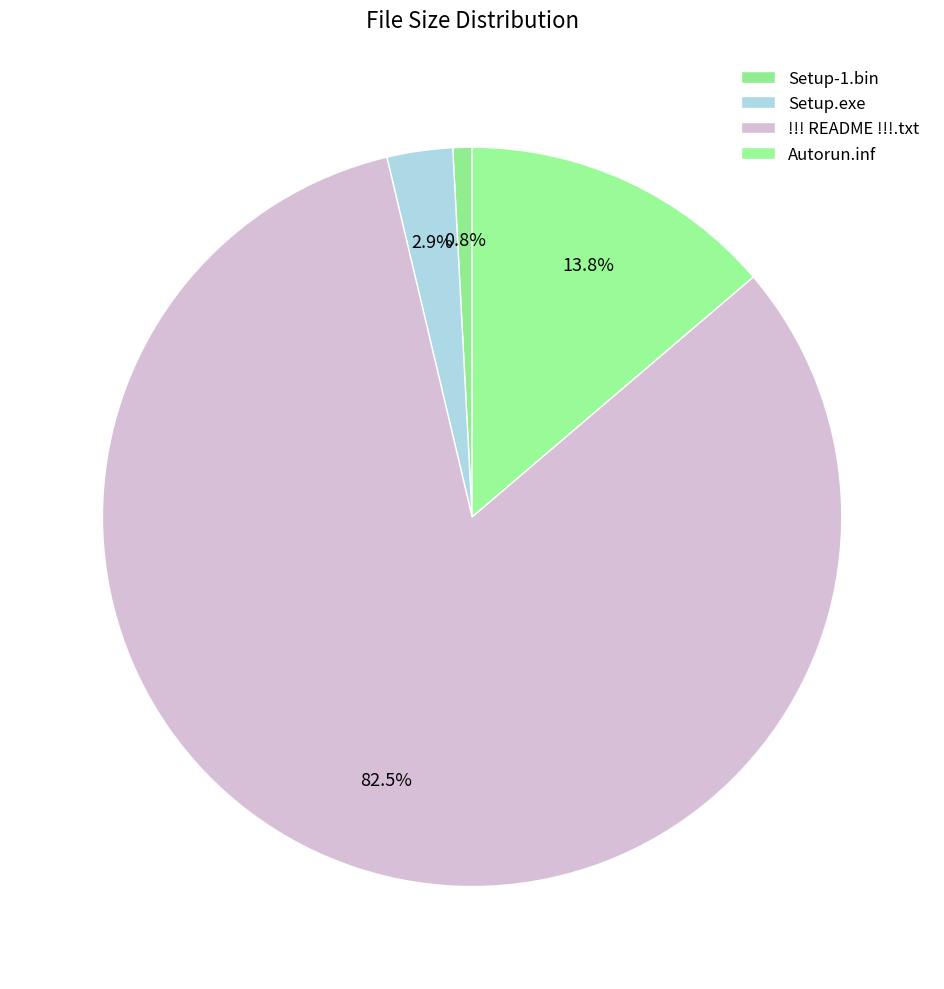

Is there a majority slice in this chart?

Yes